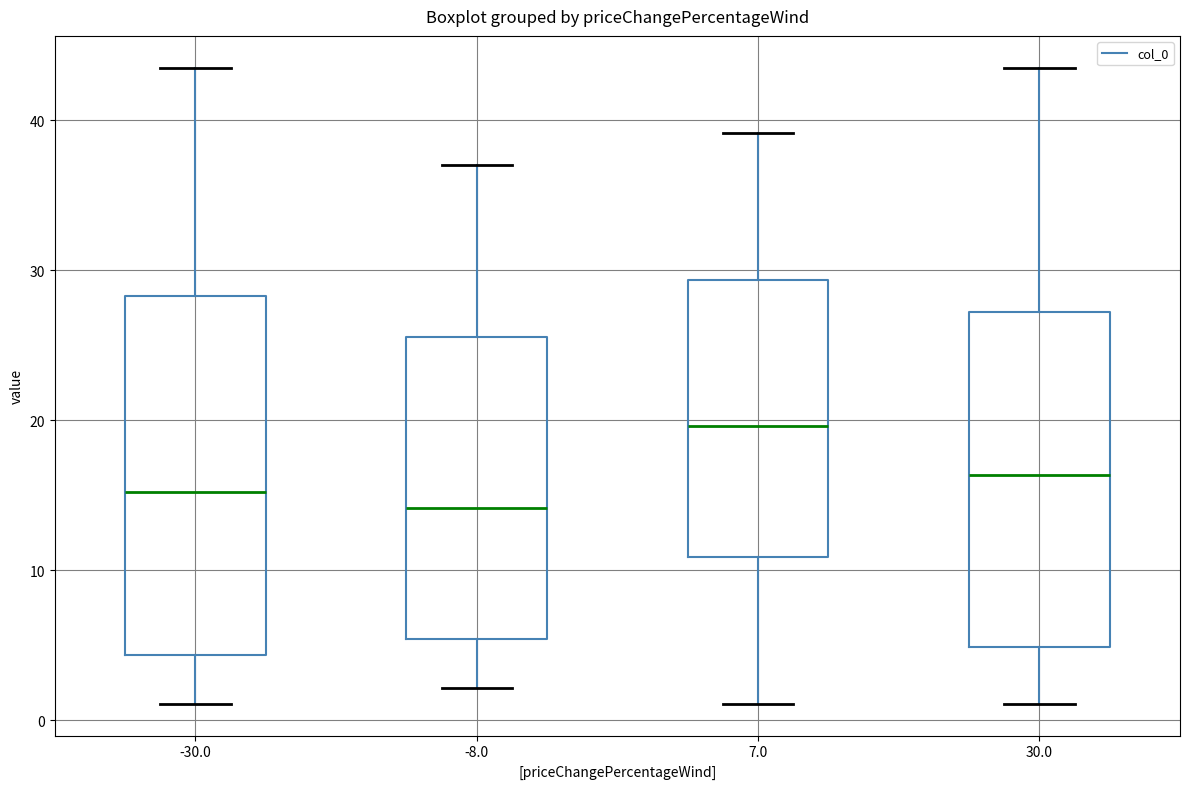

Where does the median line of the box at x = 30.0 sit on the y-axis? The values are not printed on the chart, so give them approximately, as read against the axis.

16